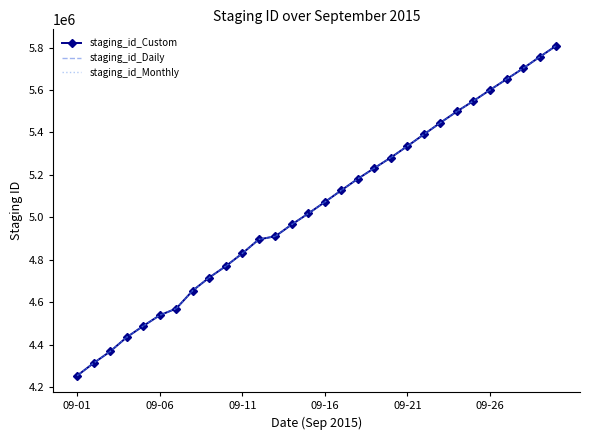

What is the minimum value shown in the chart?

4253276